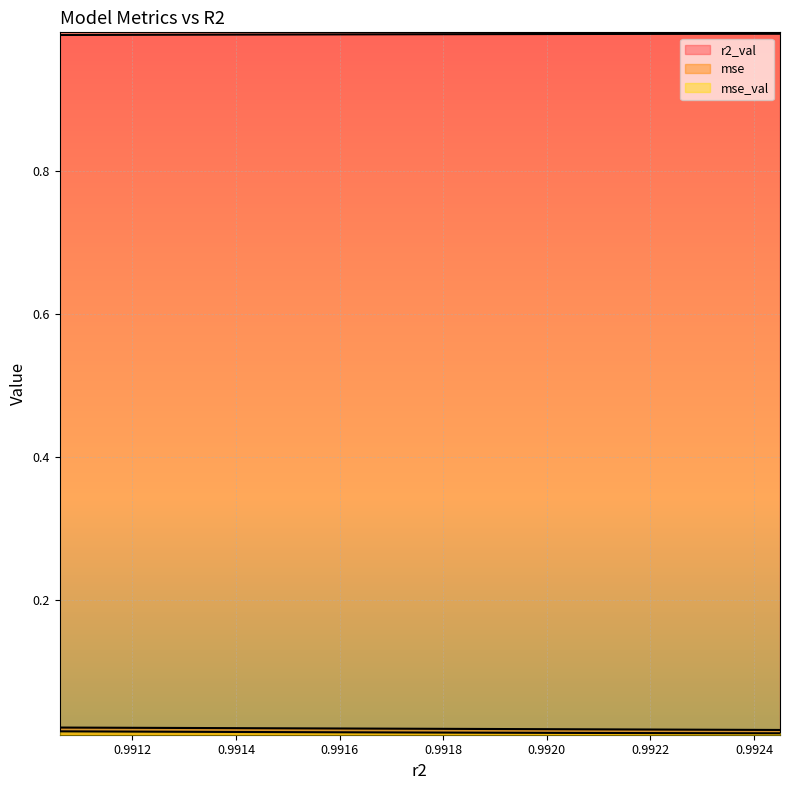

True or false: mse has a value of 0.0 at 0.9920376746642691.

True